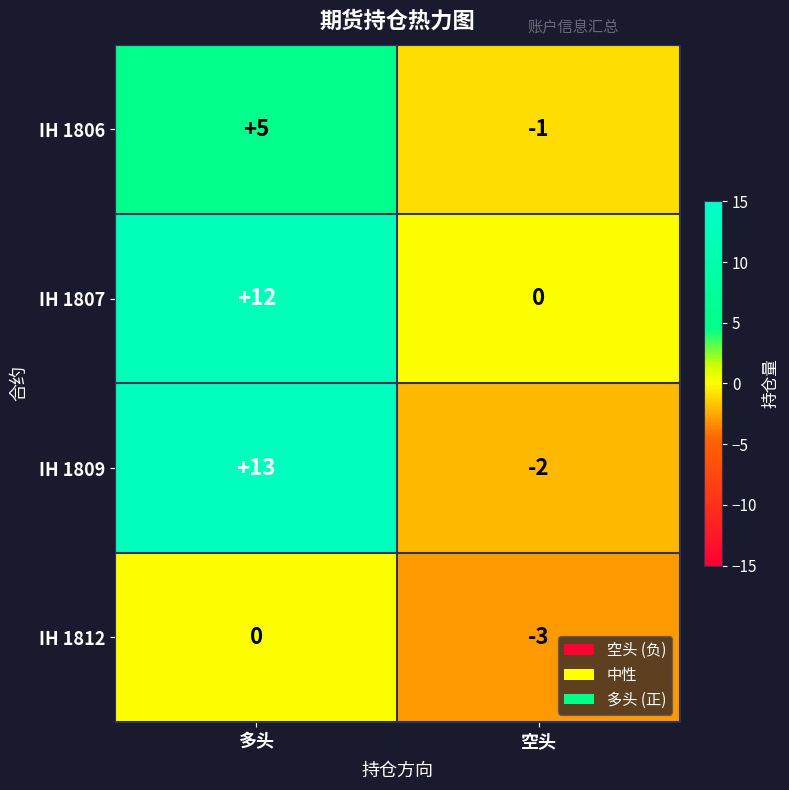

How many distinct data groups are displayed?

4